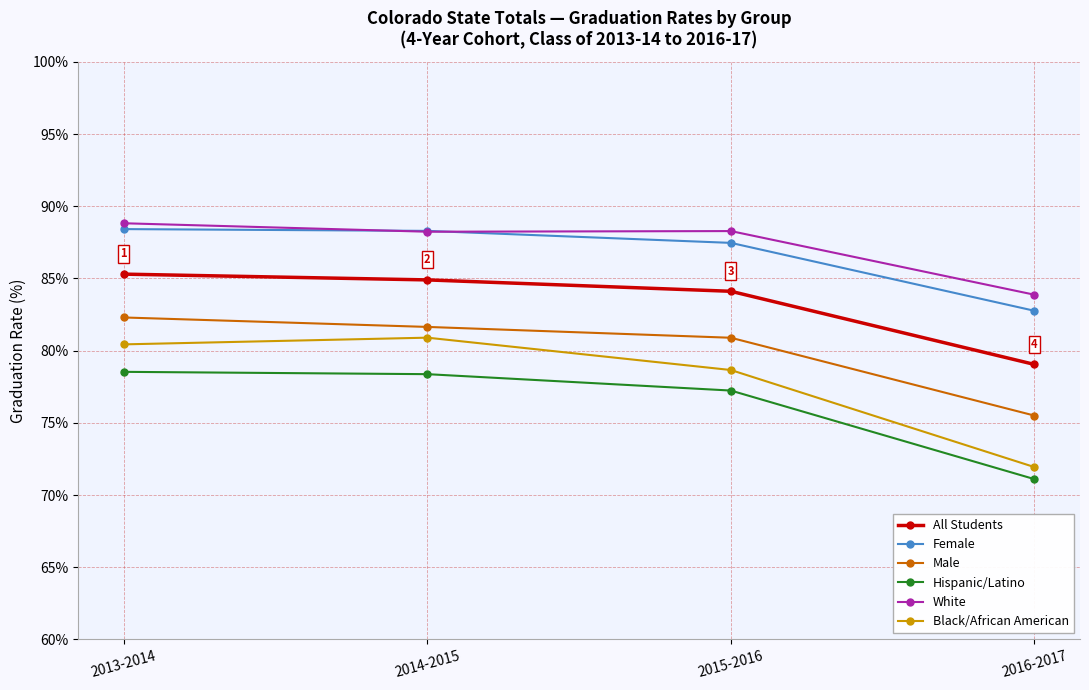

How many values in the Female series exceed 88?

2